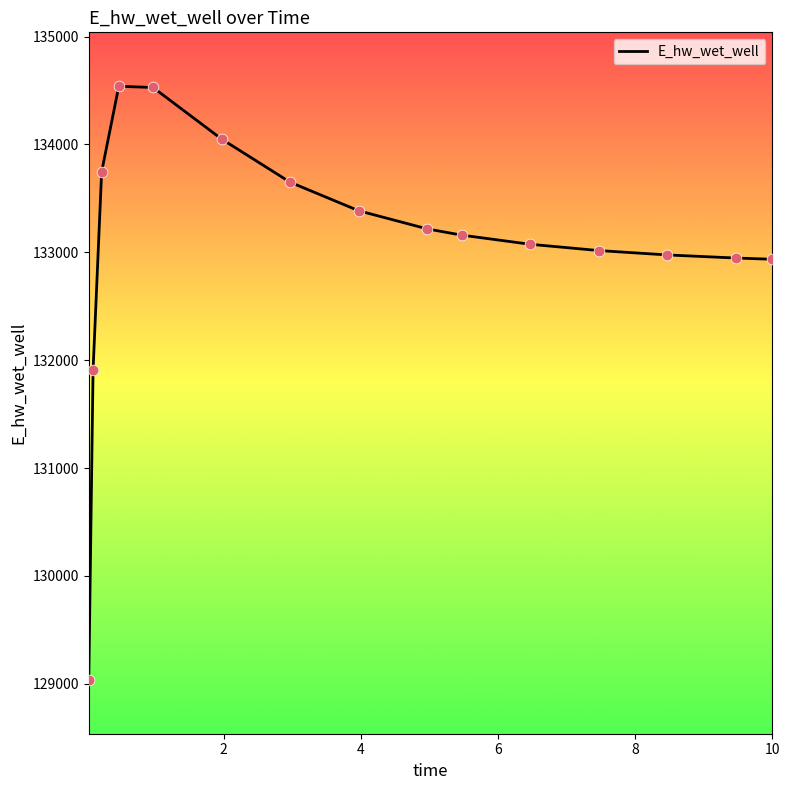

What is the smallest value displayed?

129037.4